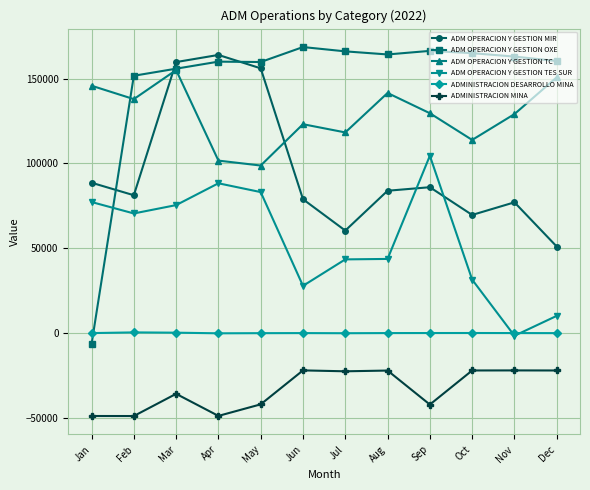

What is the approximate value of ADM OPERACION Y GESTION OXE at Oct?

165135.9